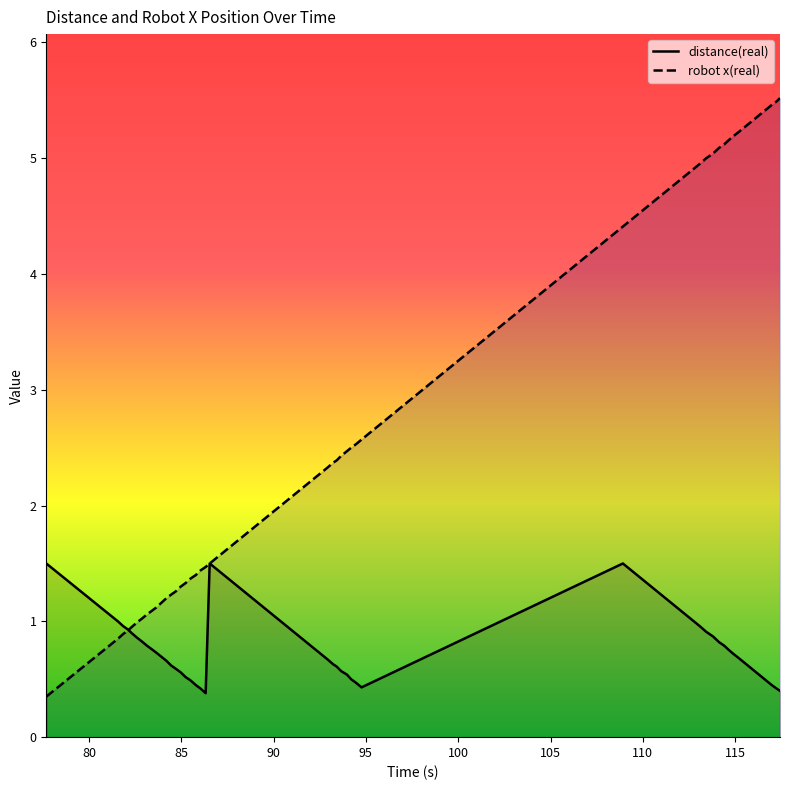

Rank the series by their average value, from highest to lowest.

robot x(real), distance(real)